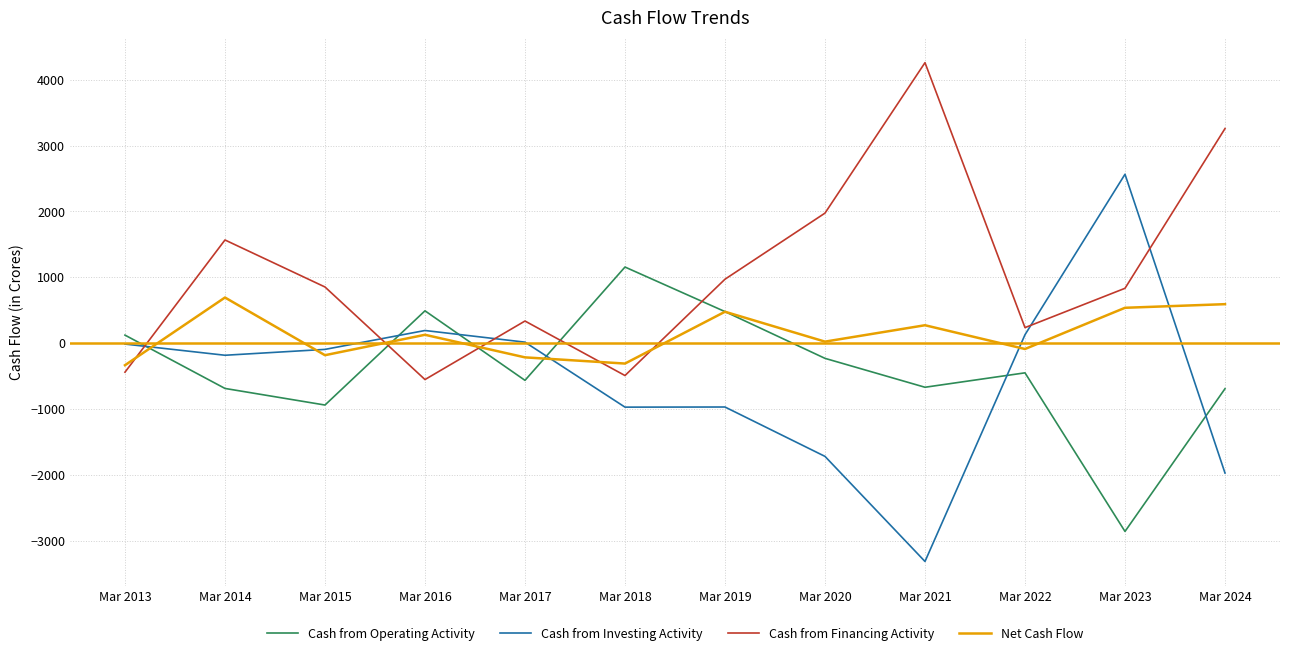

The Net Cash Flow series shows 271 at Mar 2021. True or false?

True